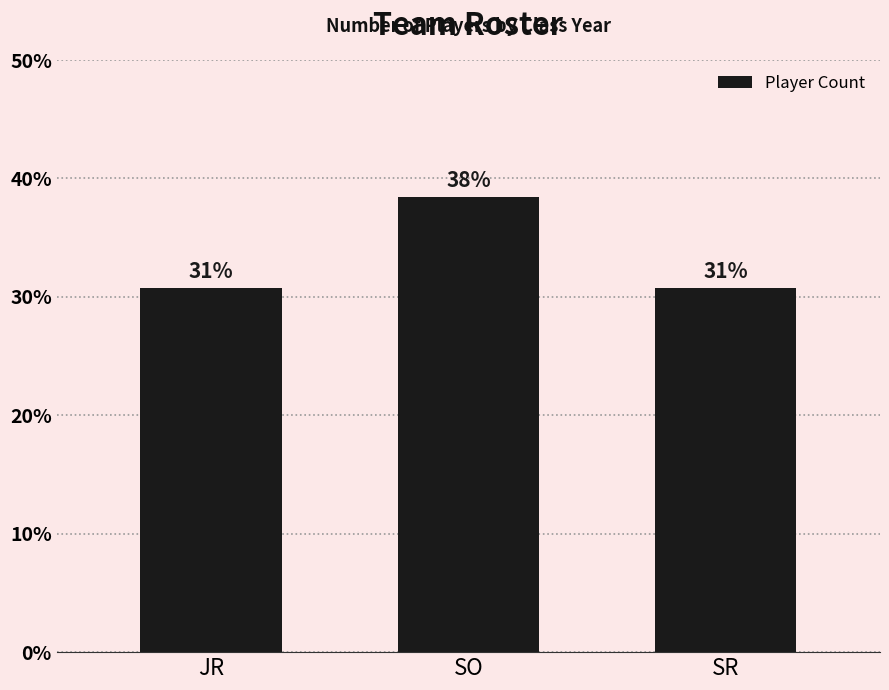

What is the ratio of the value at SO to the value at SR?

1.3